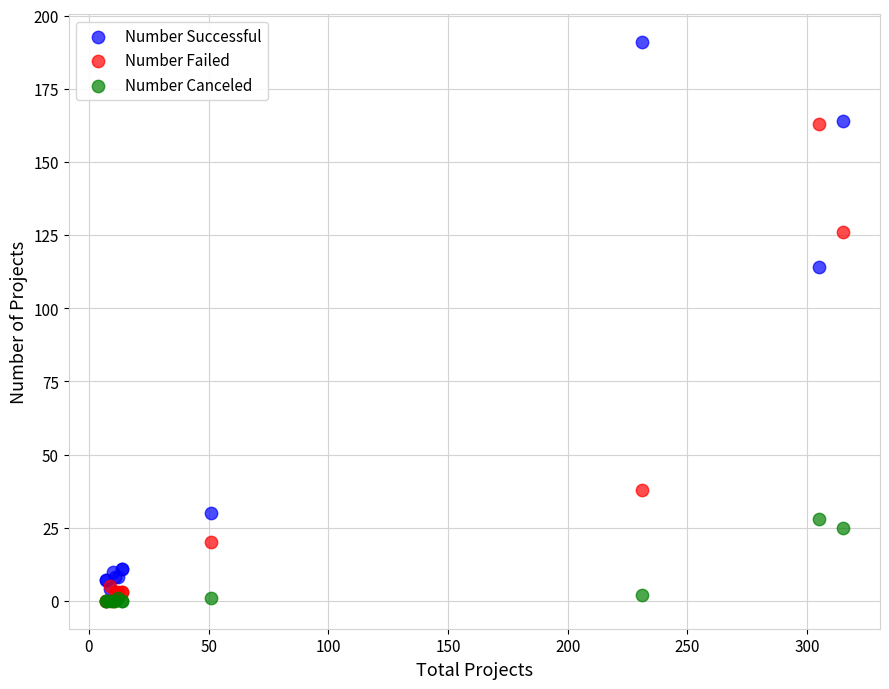

In the Number Failed series, what Y value is closest to 81?

38